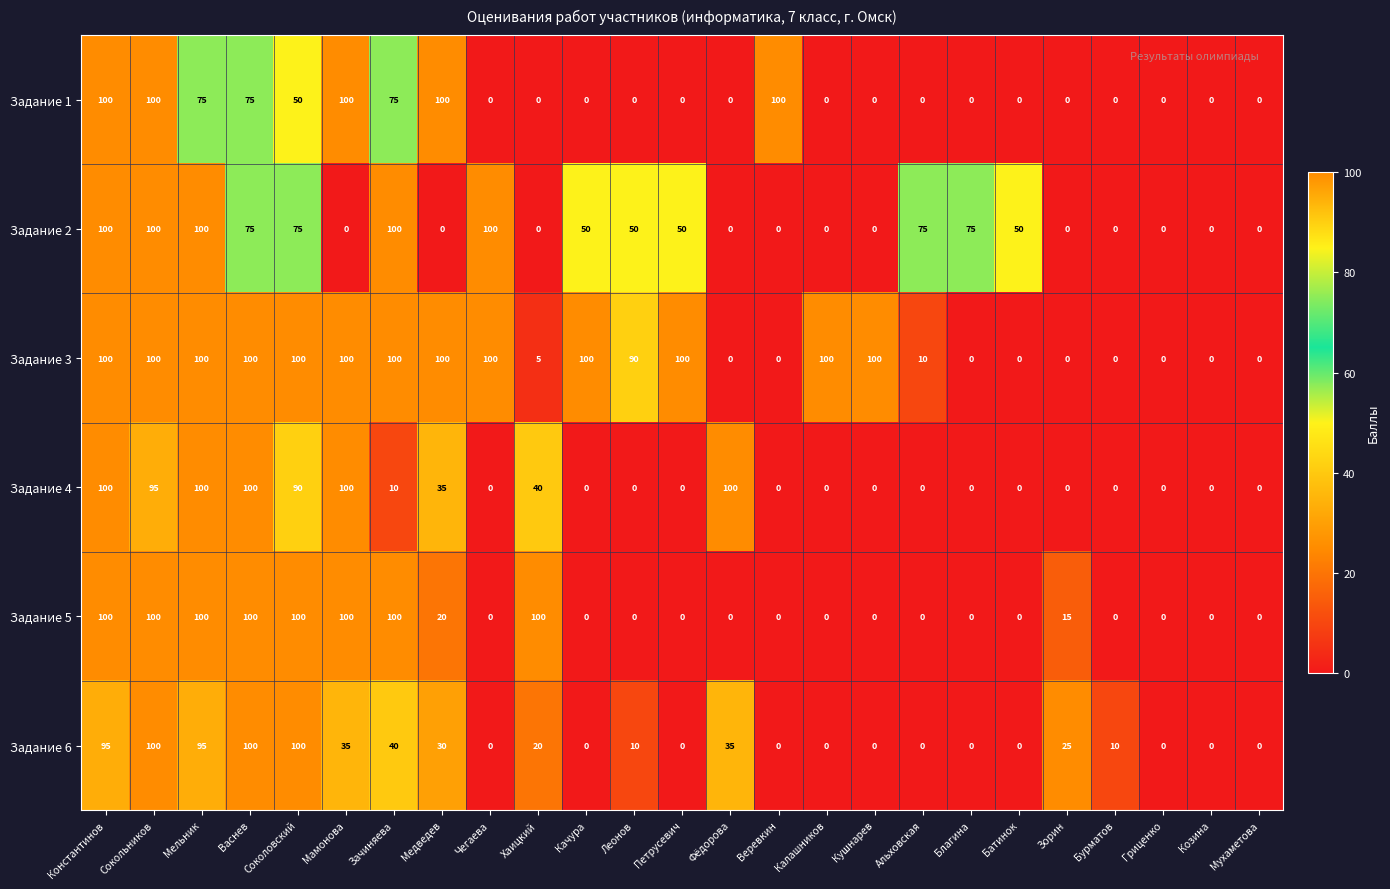

What is the maximum value shown in the chart?

100